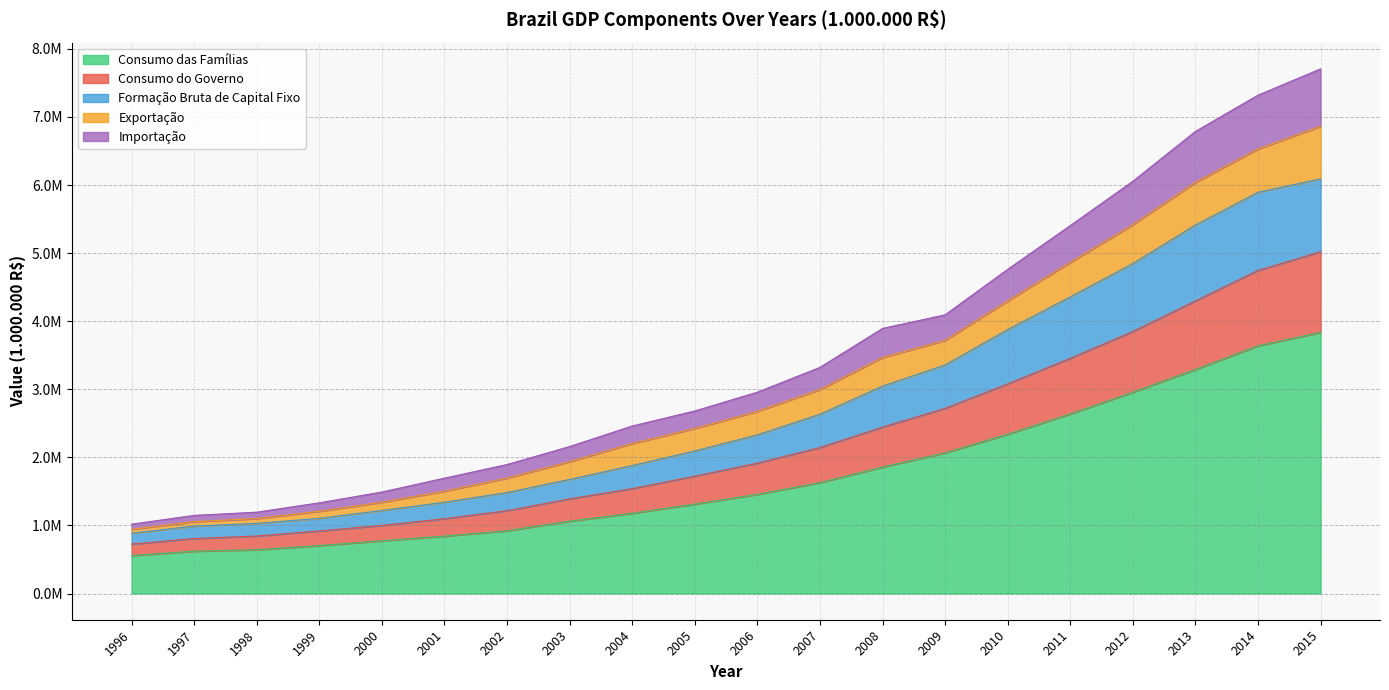

At which category is the sum across all series the highest?

2015